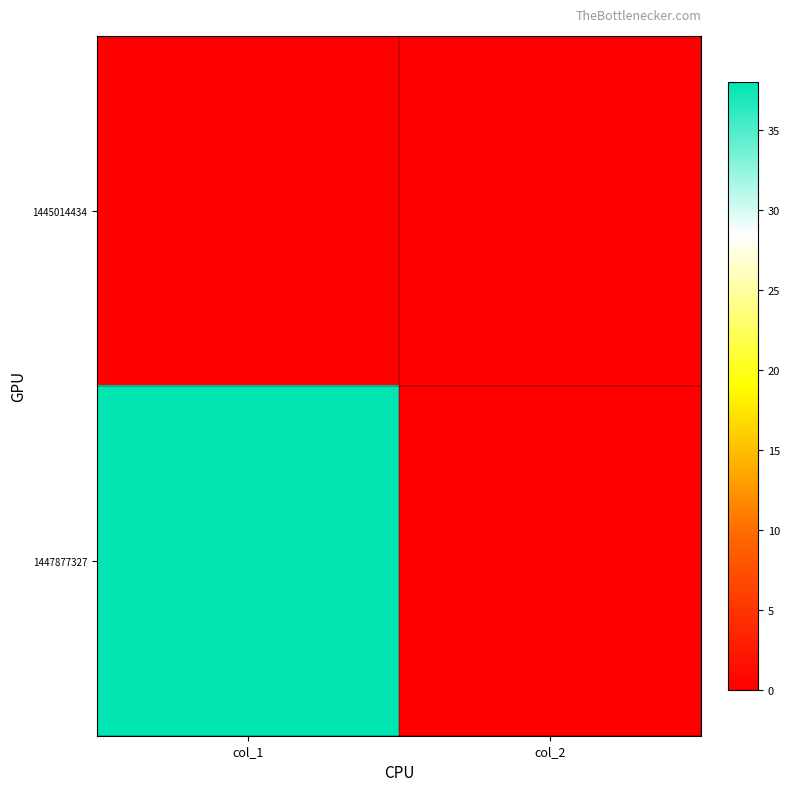

List the series in order of their peak value, lowest first.

1445014434, 1447877327